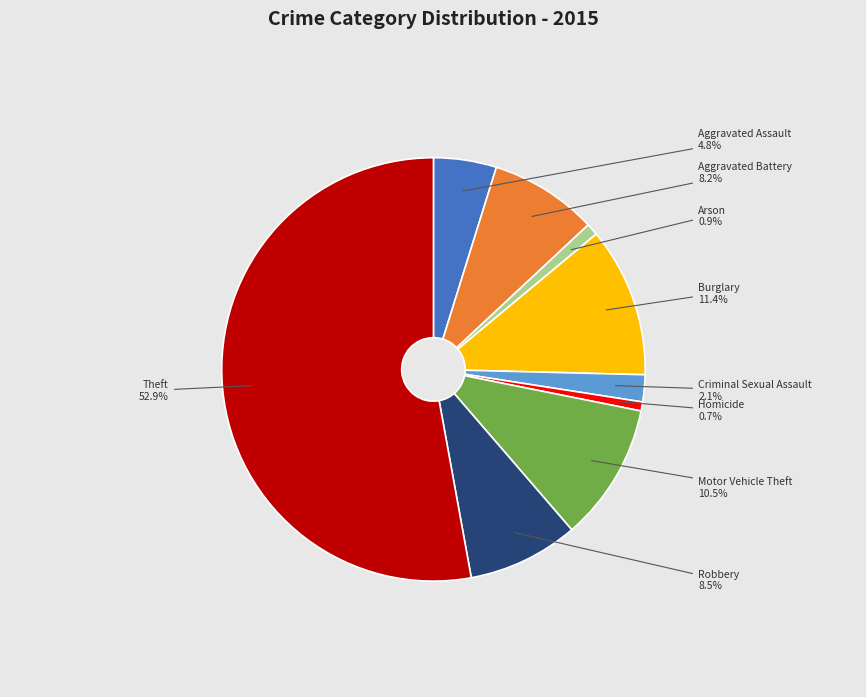

What percentage do Motor Vehicle Theft and Arson together represent?

11.4%